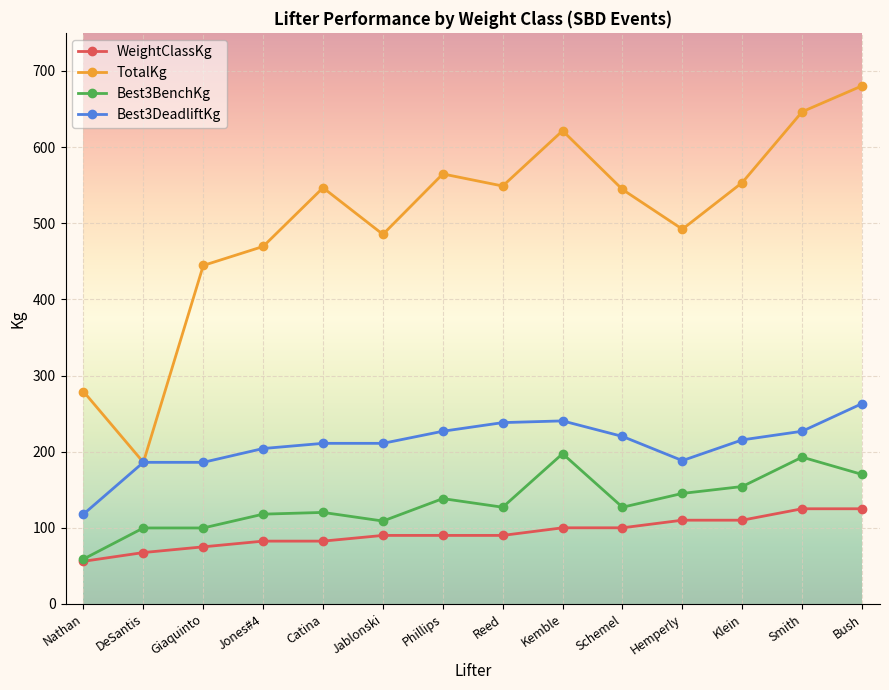

At Reed, list the series in order from largest to smallest.

TotalKg, Best3DeadliftKg, Best3BenchKg, WeightClassKg